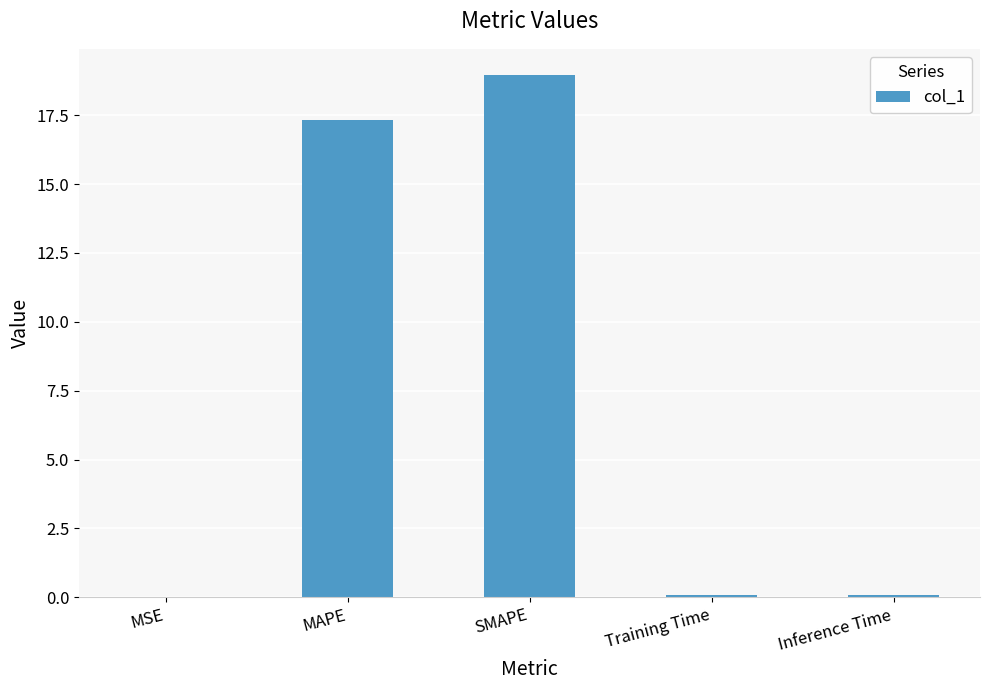

What is the sum of all values?

36.4